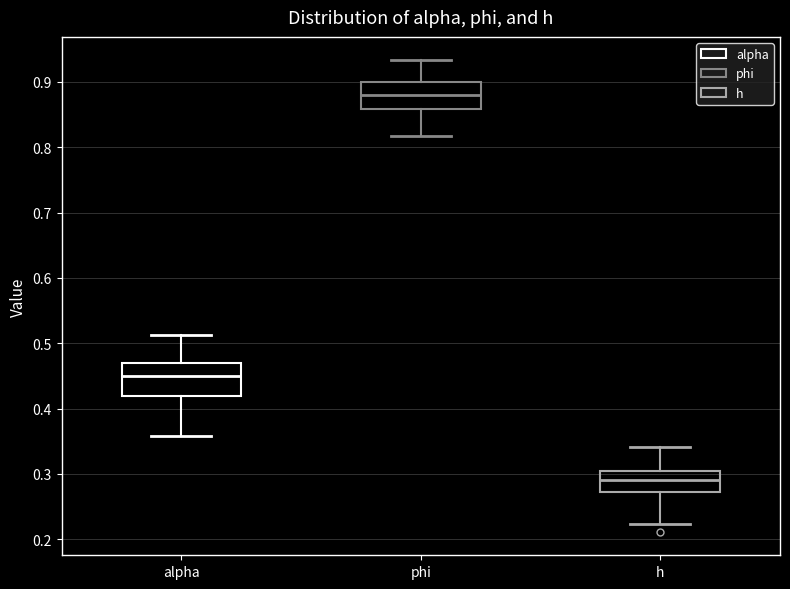

Reading left to right, transcribe this box plot: for each box, give where its median line is, the range the box spans, and where its two whiskers end, as read against the y-axis. The values are not printed on the chart, so give them approximately, as read against the axis.

alpha: median 0.45, box 0.42 to 0.47, whiskers 0.36 to 0.51
phi: median 0.88, box 0.86 to 0.90, whiskers 0.82 to 0.93
h: median 0.29, box 0.27 to 0.30, whiskers 0.22 to 0.34